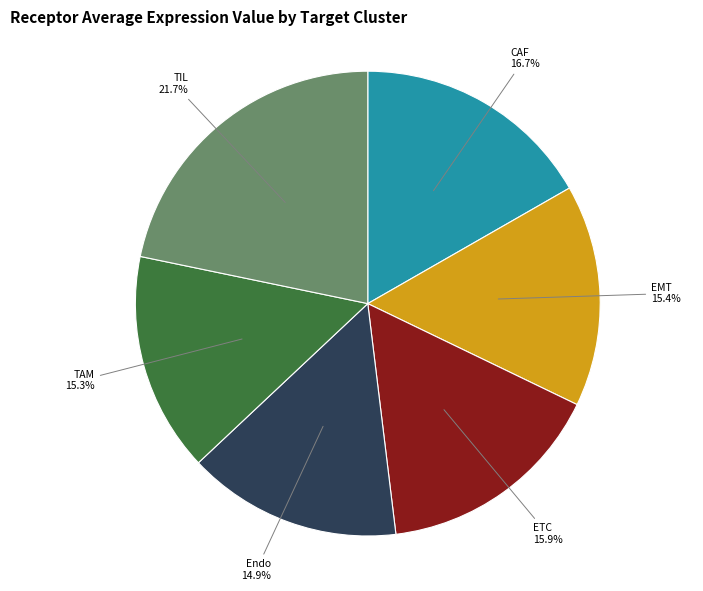

Is there a majority slice in this chart?

No